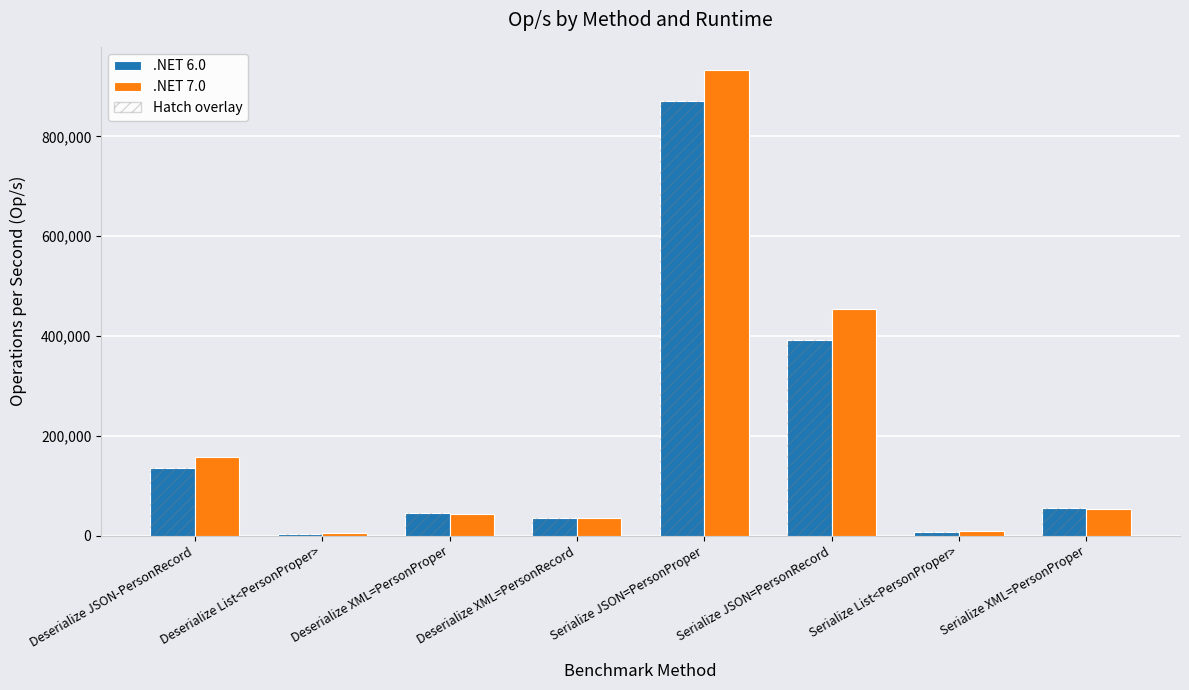

Which category has the highest value in the .NET 7.0 series?

Serialize JSON=PersonProper